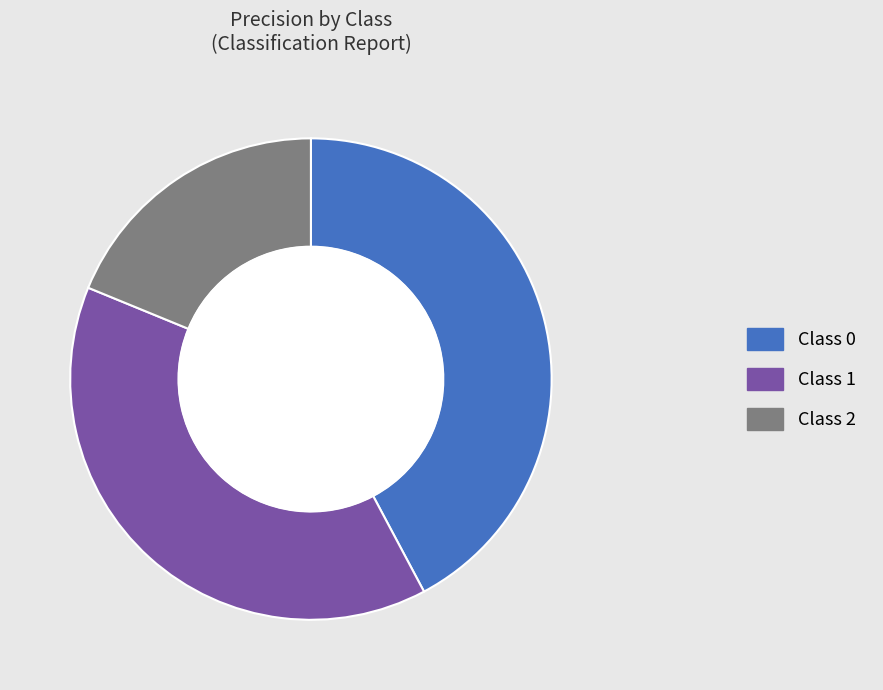

Is it true that 2 is 19% of the pie?

True